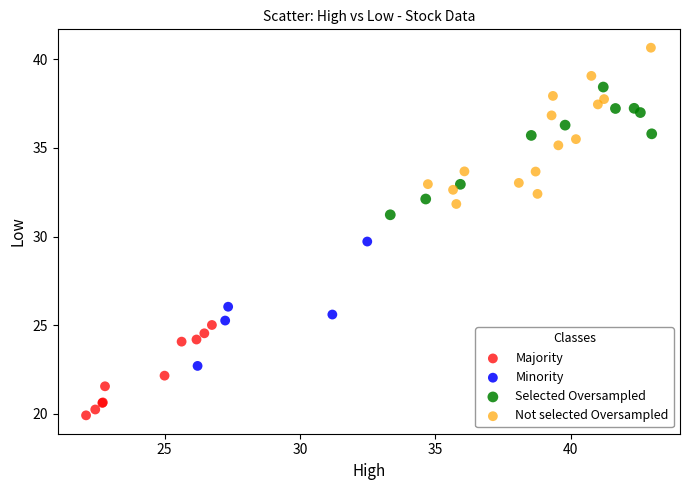

Which series reaches the maximum Y coordinate?

Not selected Oversampled